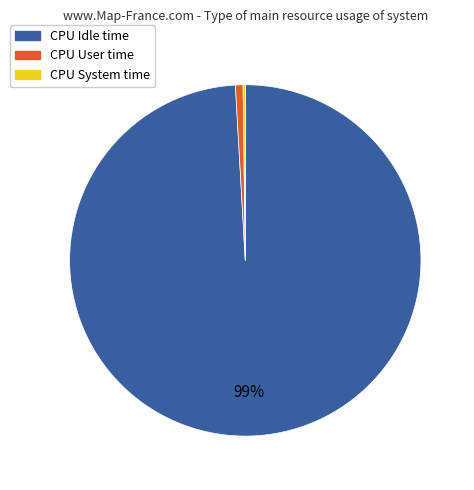

Is there a majority slice in this chart?

Yes